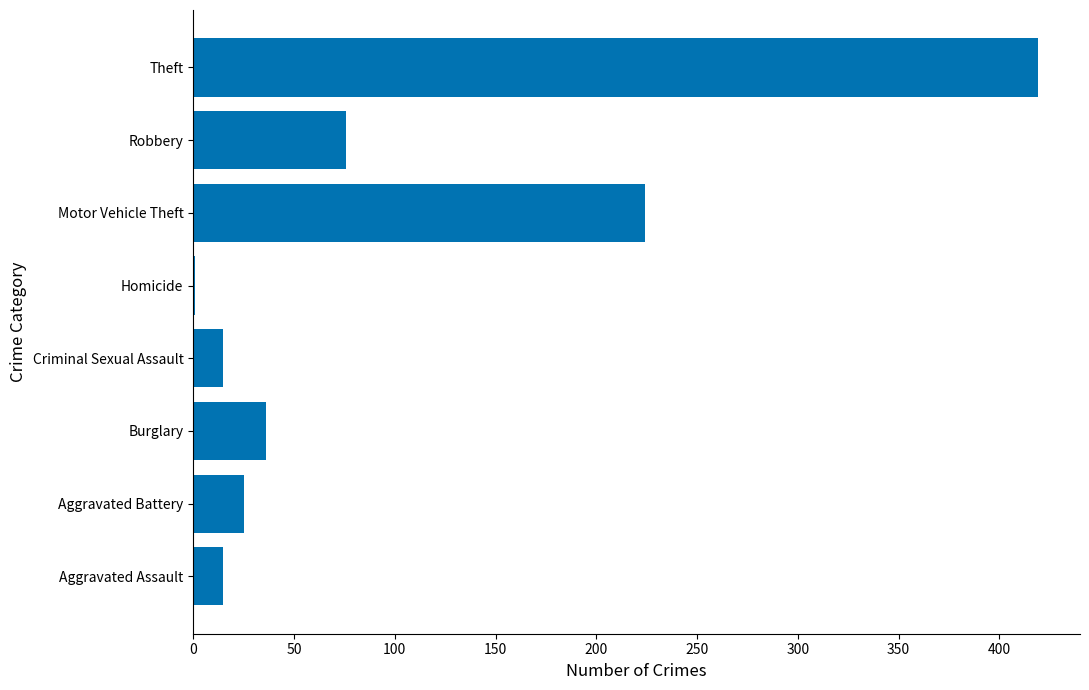

What is the approximate value at Theft?

419